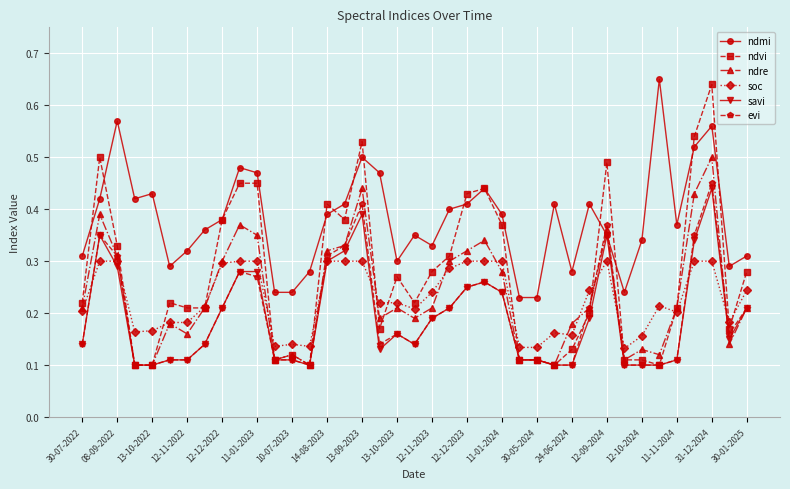

True or false: ndre has more than 2 points higher than both neighbors.

True